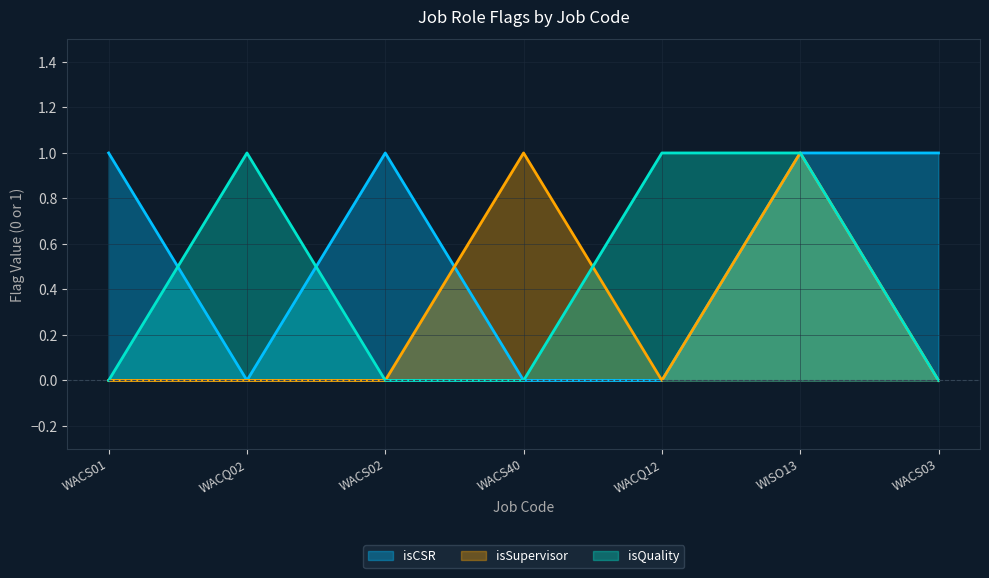

How many distinct data groups are displayed?

3